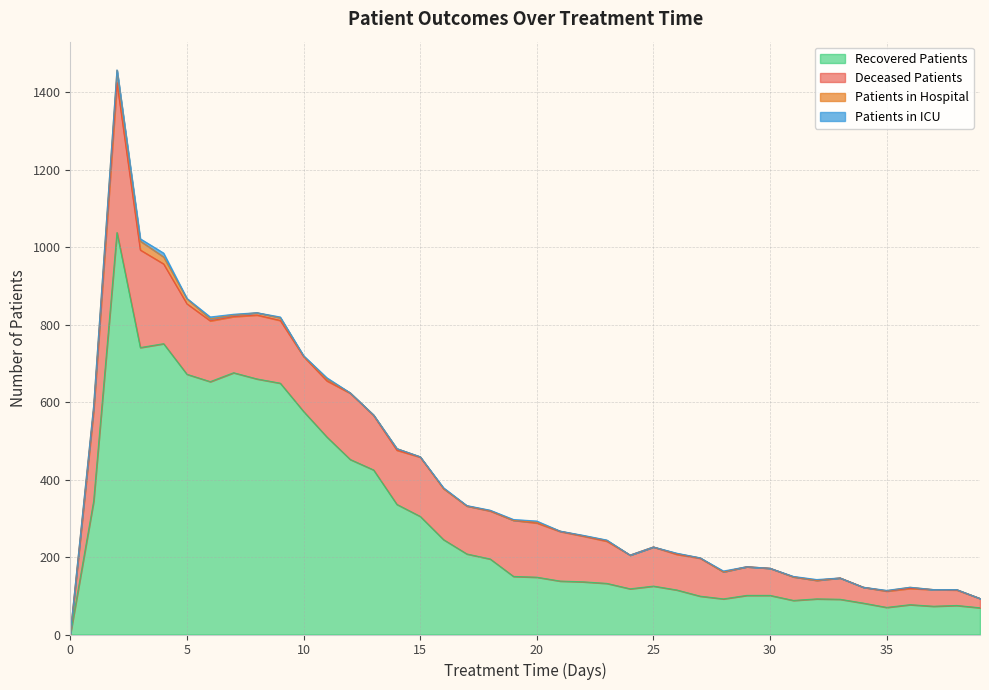

True or false: patients_in_hospital and patients_in_icu cross at least once.

True